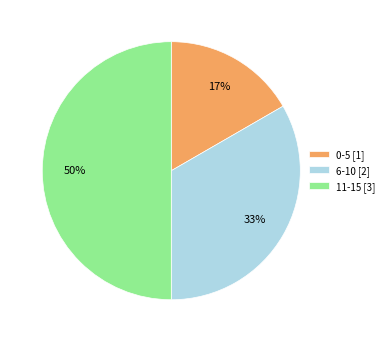

Is it true that 6-10 is 19% of the pie?

False